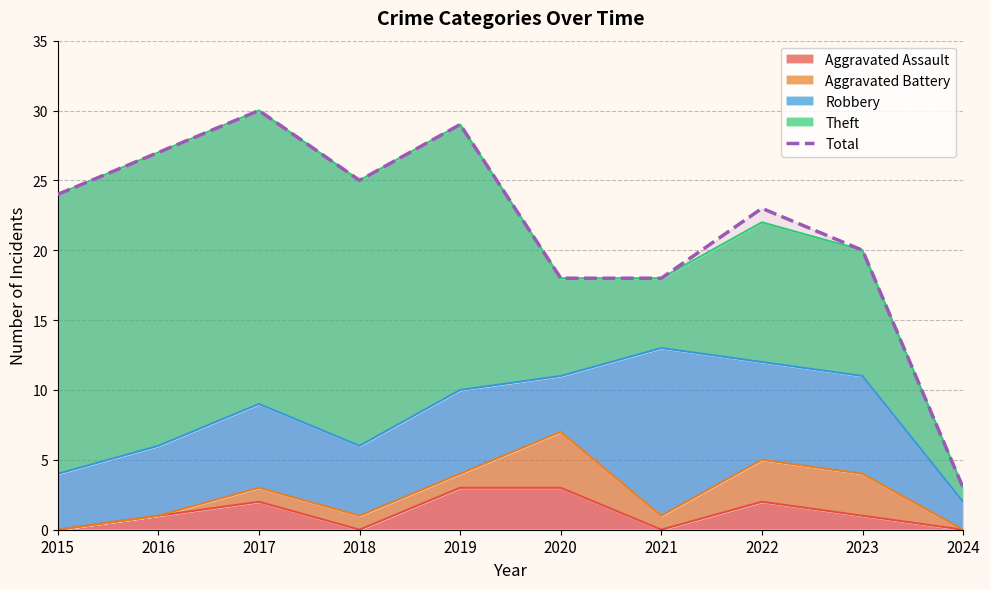

What is the sum of all values?

217